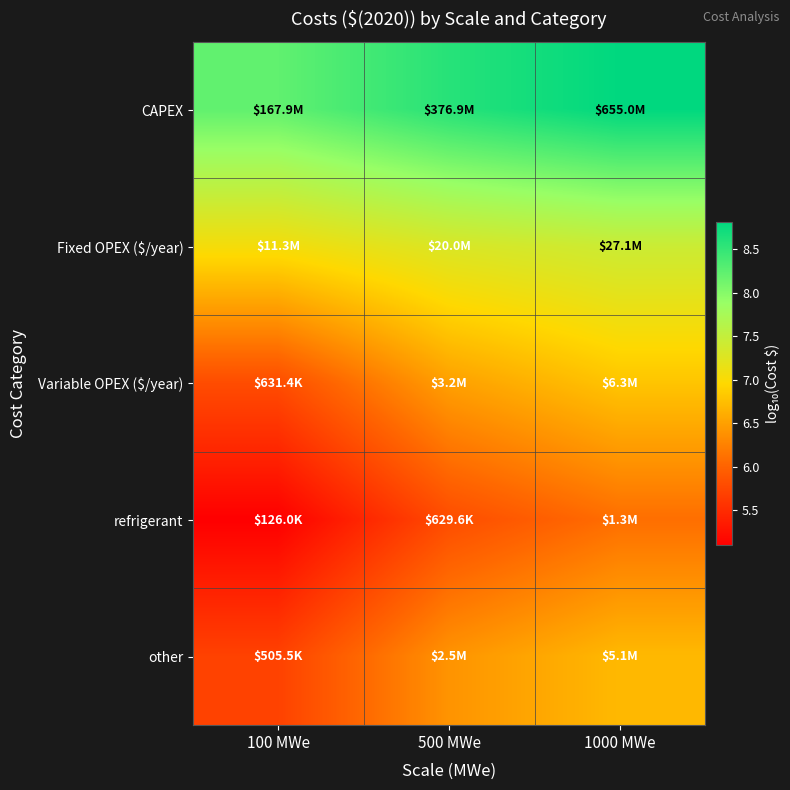

Reading left to right, list all the values displayed in this chart.

CAPEX: 100 MWe=8.2	500 MWe=8.6	1000 MWe=8.8
Fixed OPEX ($/year): 100 MWe=7.1	500 MWe=7.3	1000 MWe=7.4
Variable OPEX ($/year): 100 MWe=5.8	500 MWe=6.5	1000 MWe=6.8
refrigerant: 100 MWe=5.1	500 MWe=5.8	1000 MWe=6.1
other: 100 MWe=5.7	500 MWe=6.4	1000 MWe=6.7